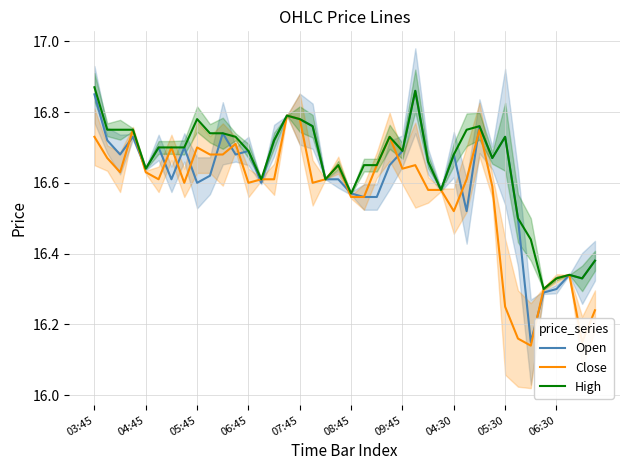

What is the total value across all series at 04:30?

50.0